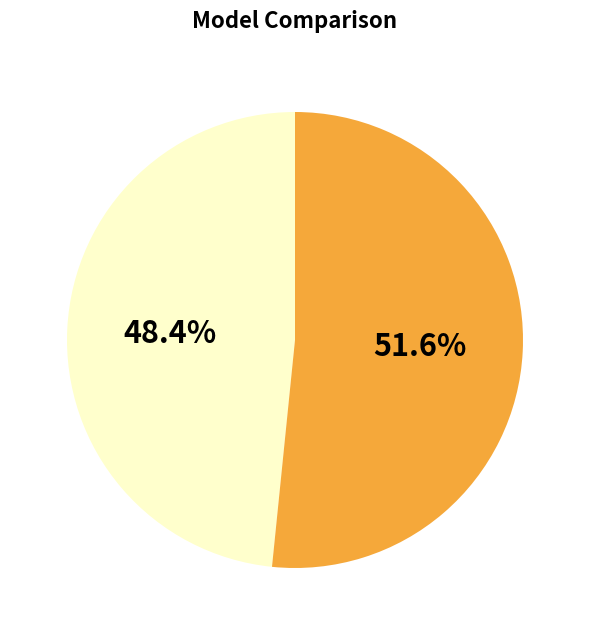

Does any single category account for the majority?

Yes